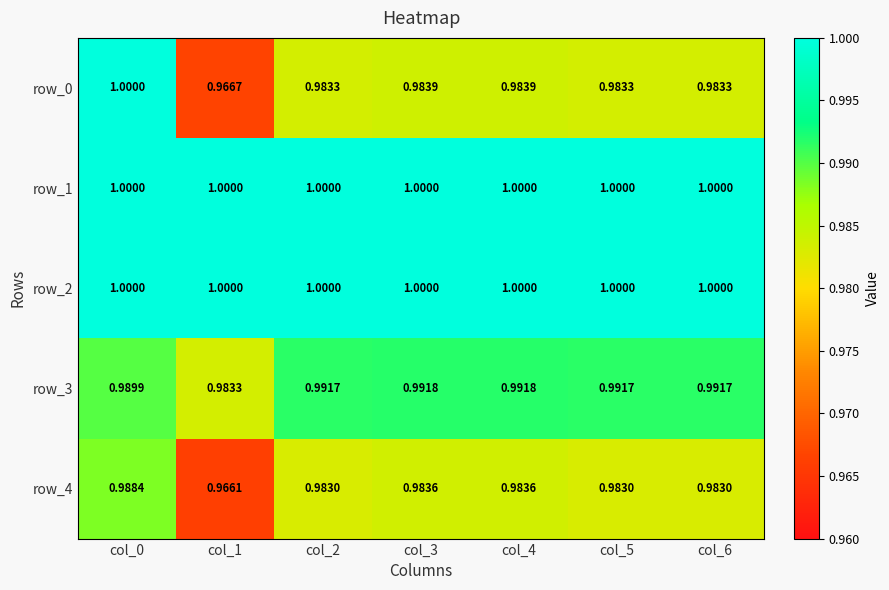

Is the value of row_3 at col_2 greater than the value of row_1 at col_4?

No